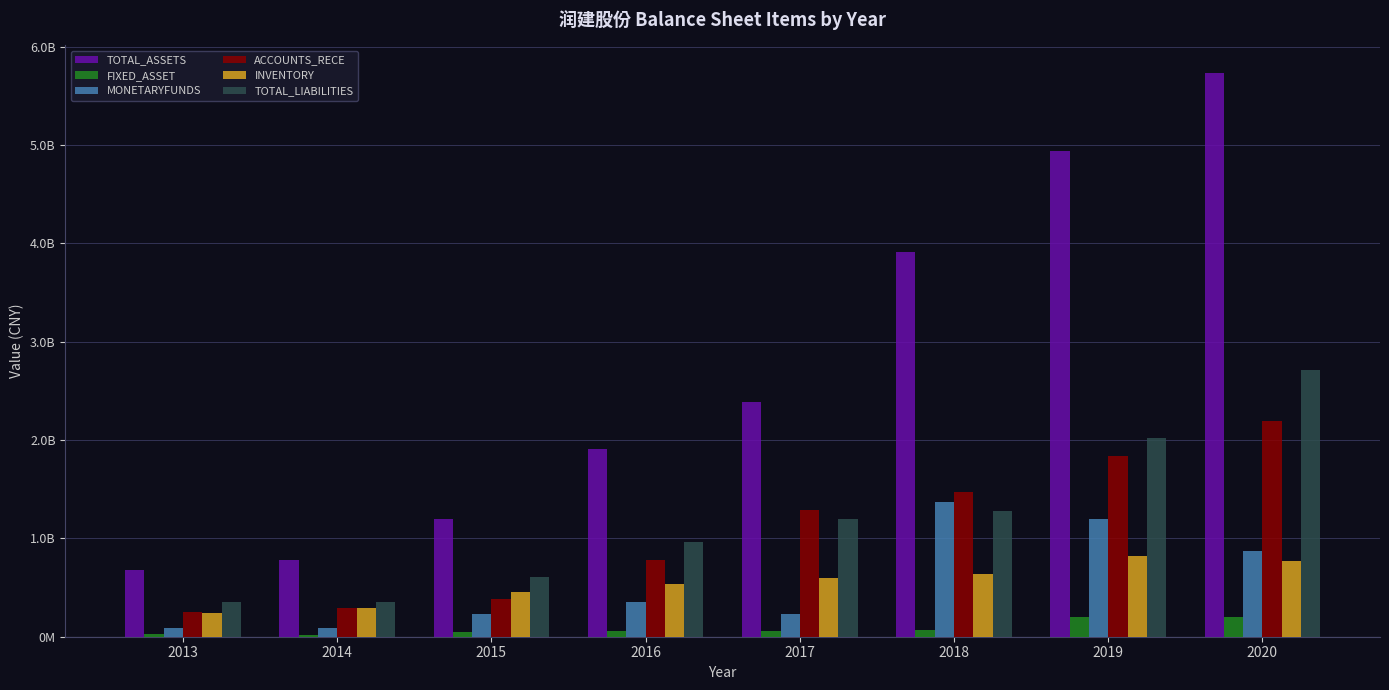

What is the total value across all series at 2015?

2933633826.5